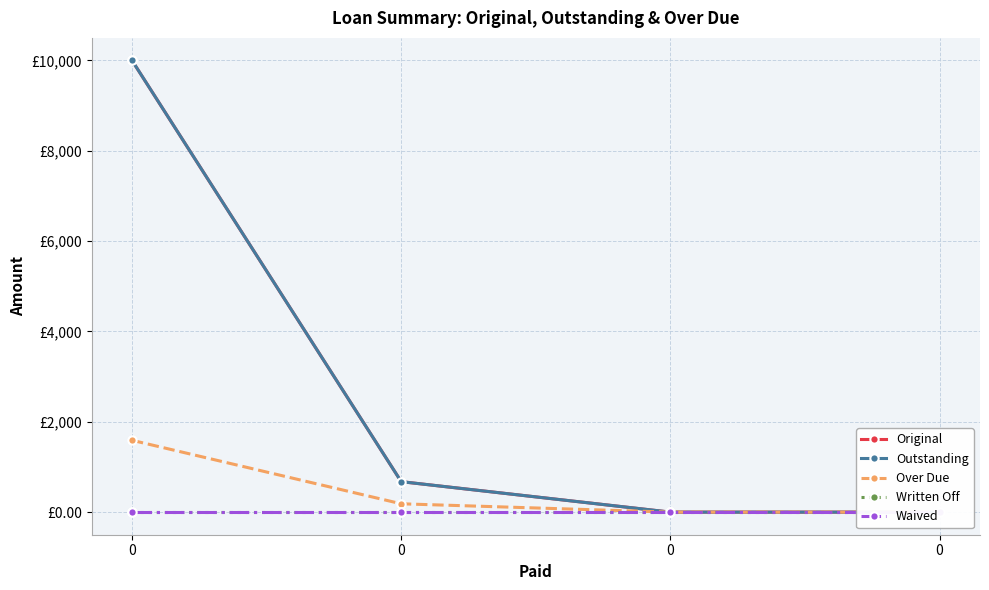

Reading left to right, extract all data points from this chart.

Original: 0=10000.0	0=675.0	0=0.0	0=0.0
Outstanding: 0=10000.0	0=675.0	0=0.0	0=0.0
Over Due: 0=1590.7	0=184.8	0=0.0	0=0.0
Written Off: 0=0.0	0=0.0	0=0.0	0=0.0
Waived: 0=0.0	0=0.0	0=0.0	0=0.0